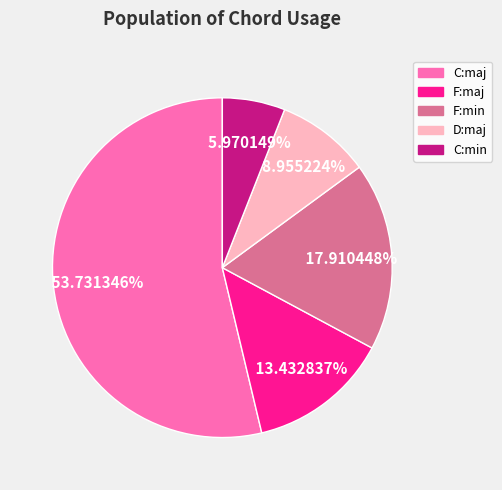

To the nearest percent, what is the average slice percentage?

20%